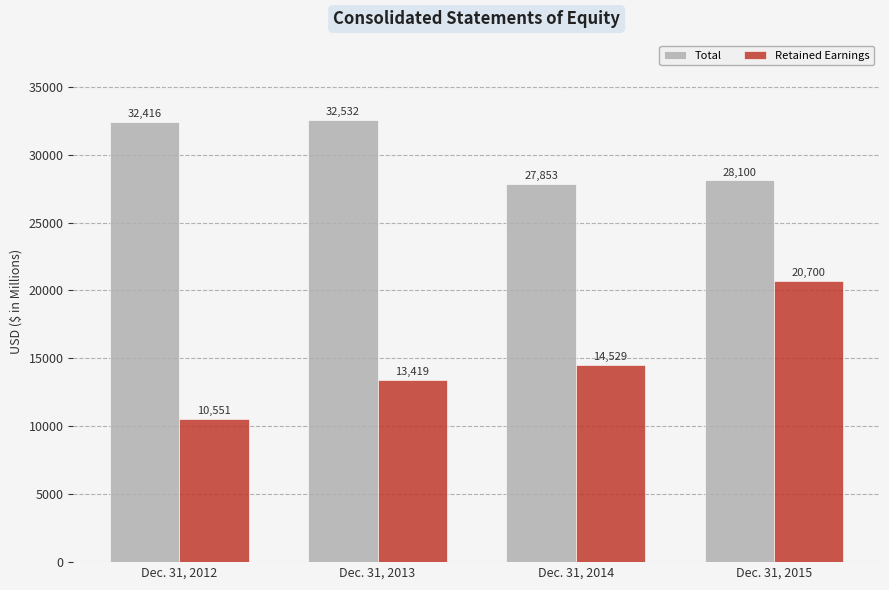

Reading left to right, list all the values displayed in this chart.

Total: Dec. 31, 2012=32416	Dec. 31, 2013=32532	Dec. 31, 2014=27853	Dec. 31, 2015=28100
Retained Earnings: Dec. 31, 2012=10551	Dec. 31, 2013=13419	Dec. 31, 2014=14529	Dec. 31, 2015=20700